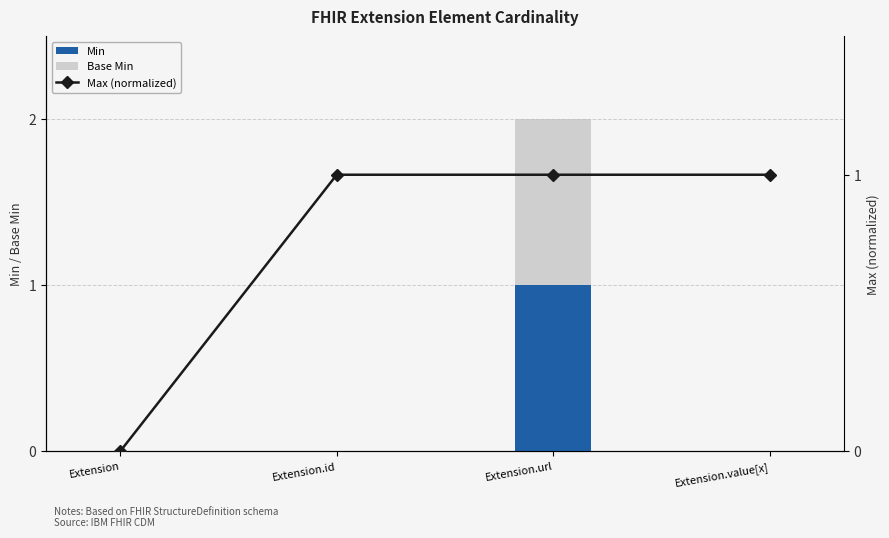

What is the sum of the Max (normalized) values at Extension.value[x] and Extension.id?

2